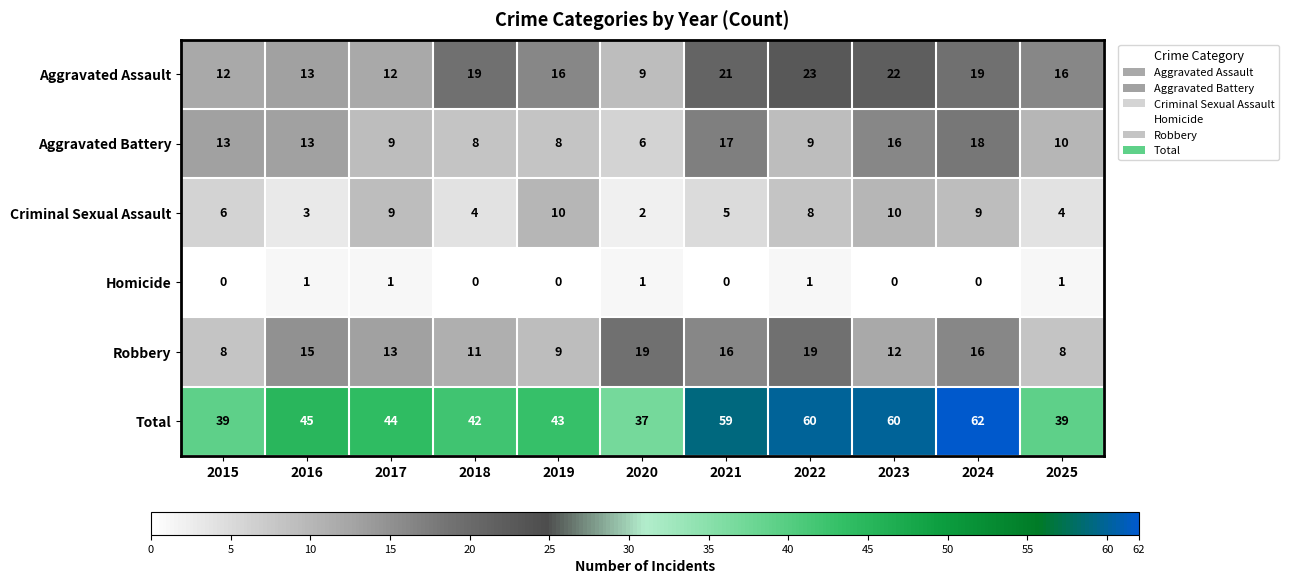

What is the total value across all series at 2021?

118